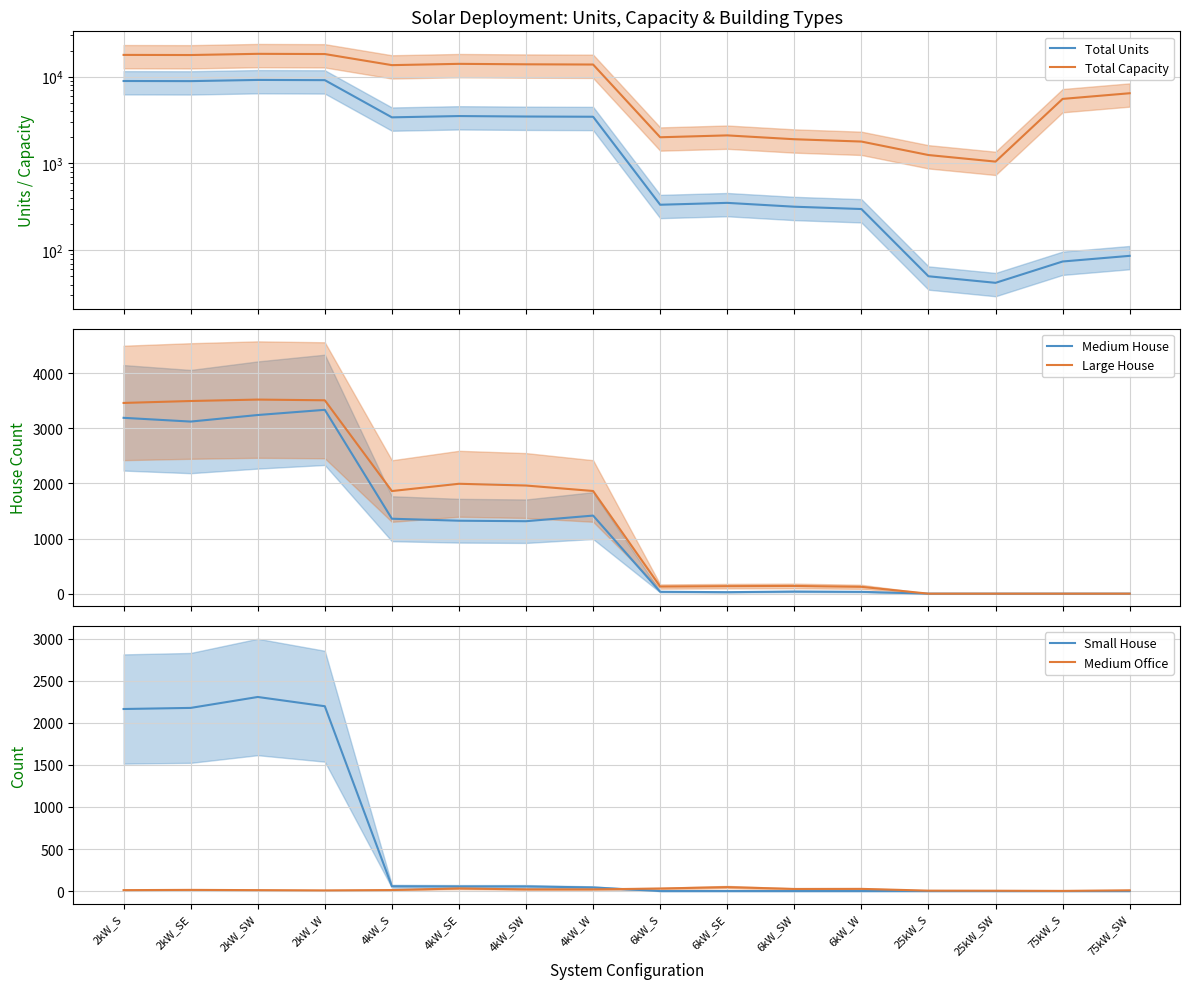

What is the lowest value of the Total Units series?

42